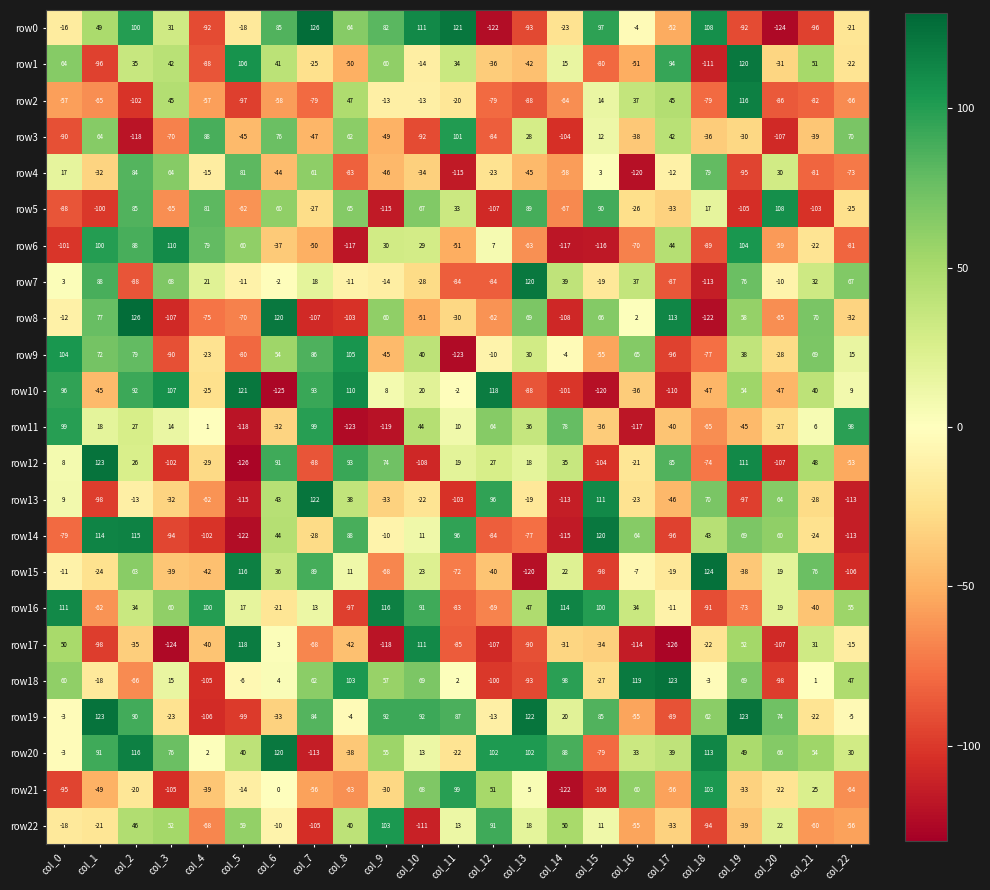

What is the maximum value shown in the chart?

126